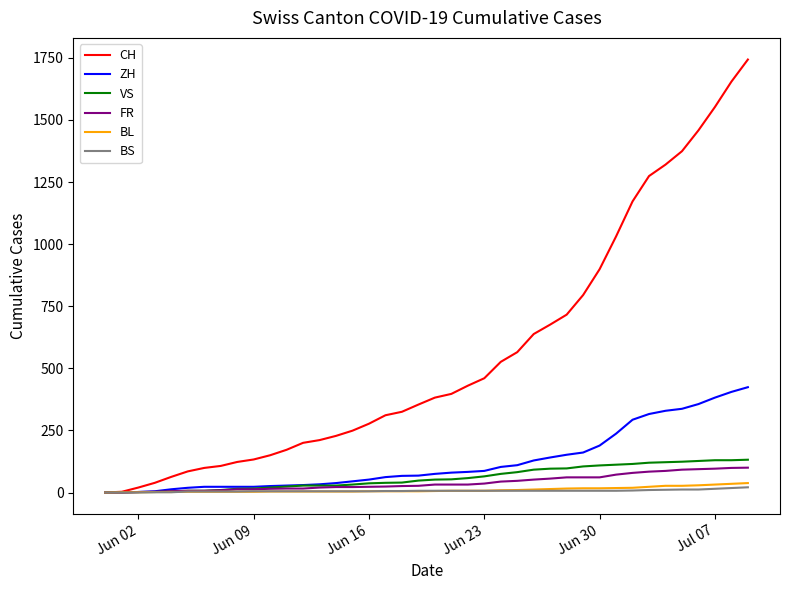

What is the difference between the maximum and second lowest values in the FR series?

100